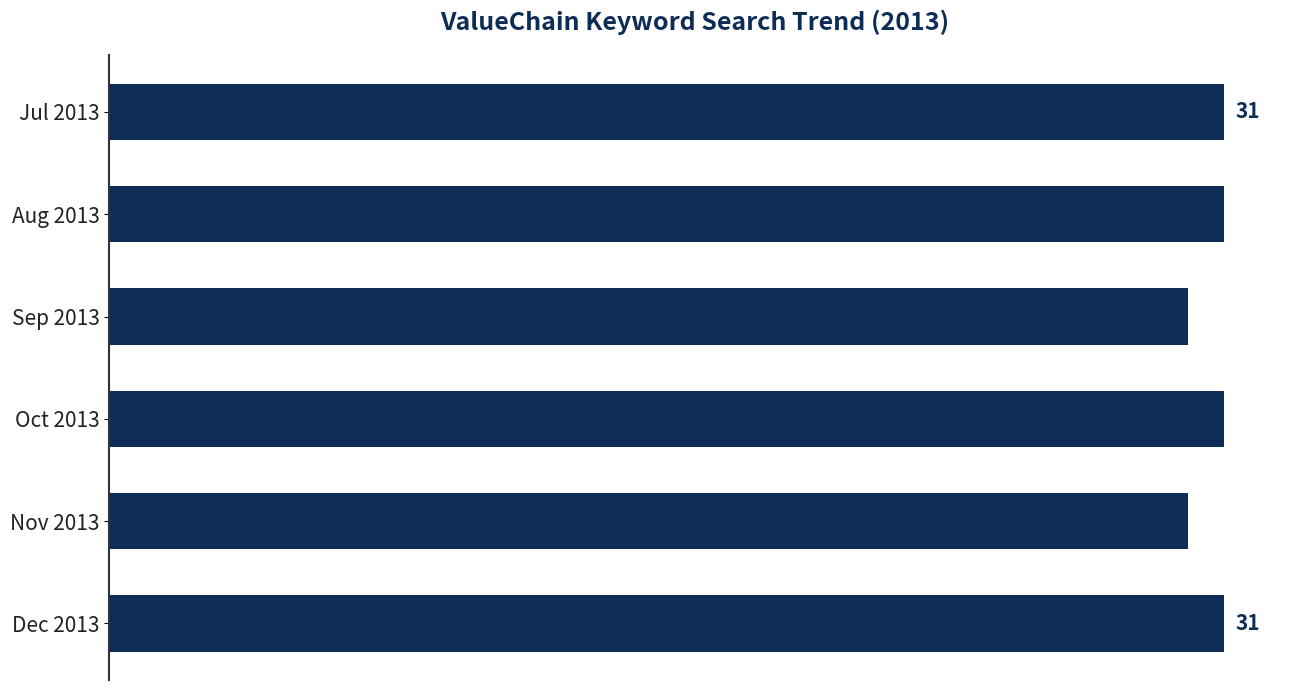

What is the sum of all values?

184